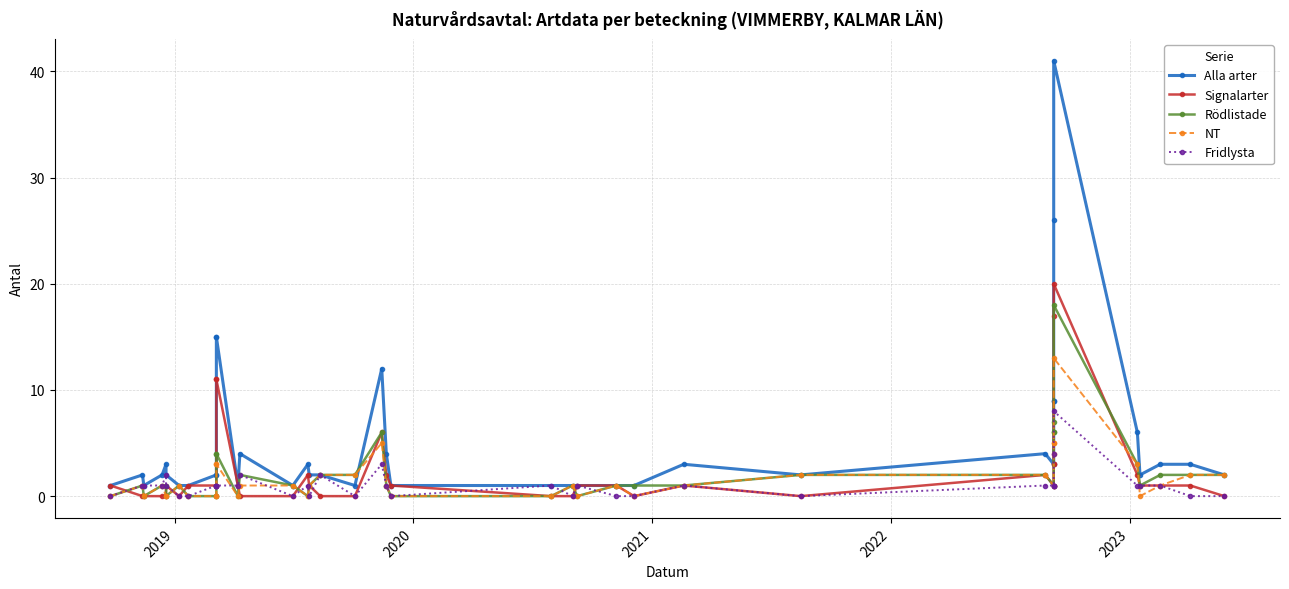

How many data points in Signalarter are above 1?

11